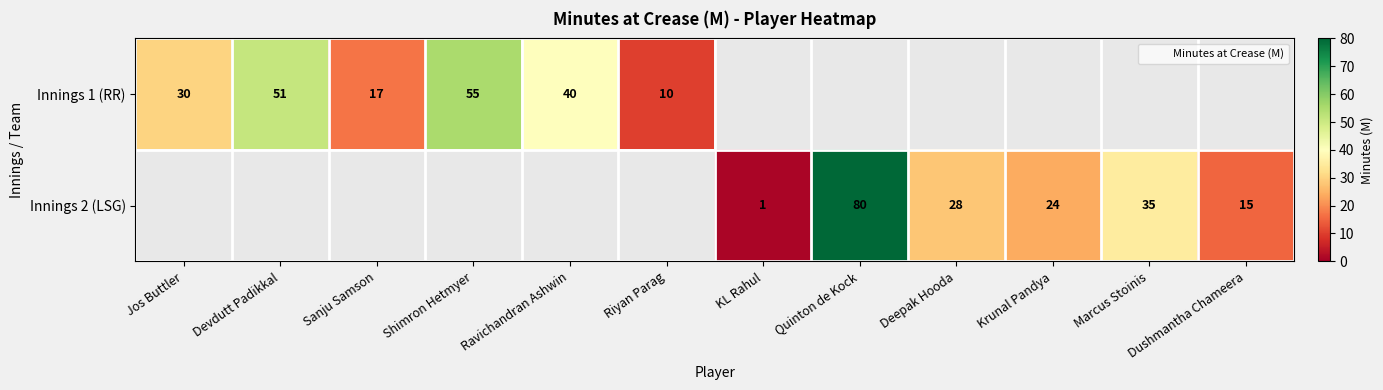

Between KL Rahul and Marcus Stoinis, which series saw the biggest shift?

Innings 2 (LSG)